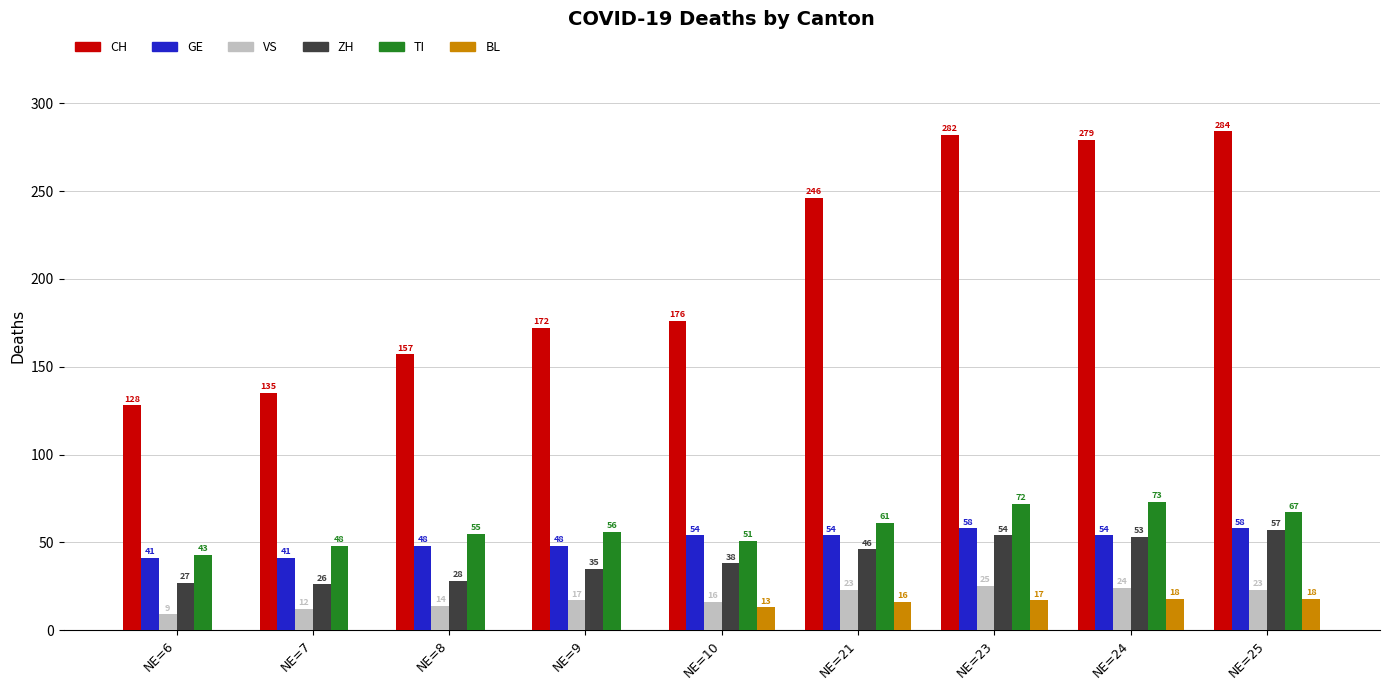

The CH series shows 176 at NE=10. True or false?

True